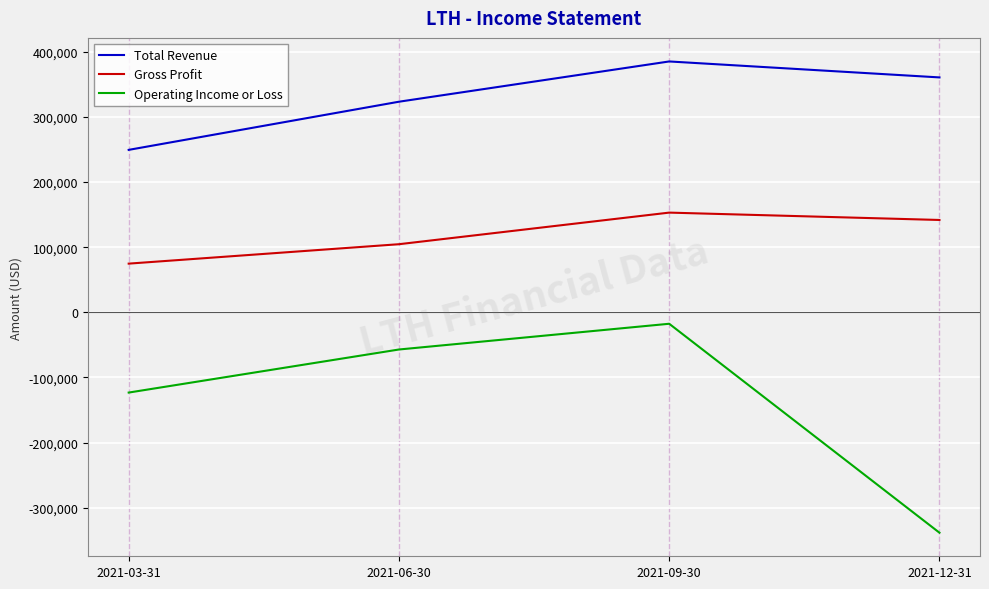

What is the difference between the second highest and second lowest values in the Total Revenue series?

37300